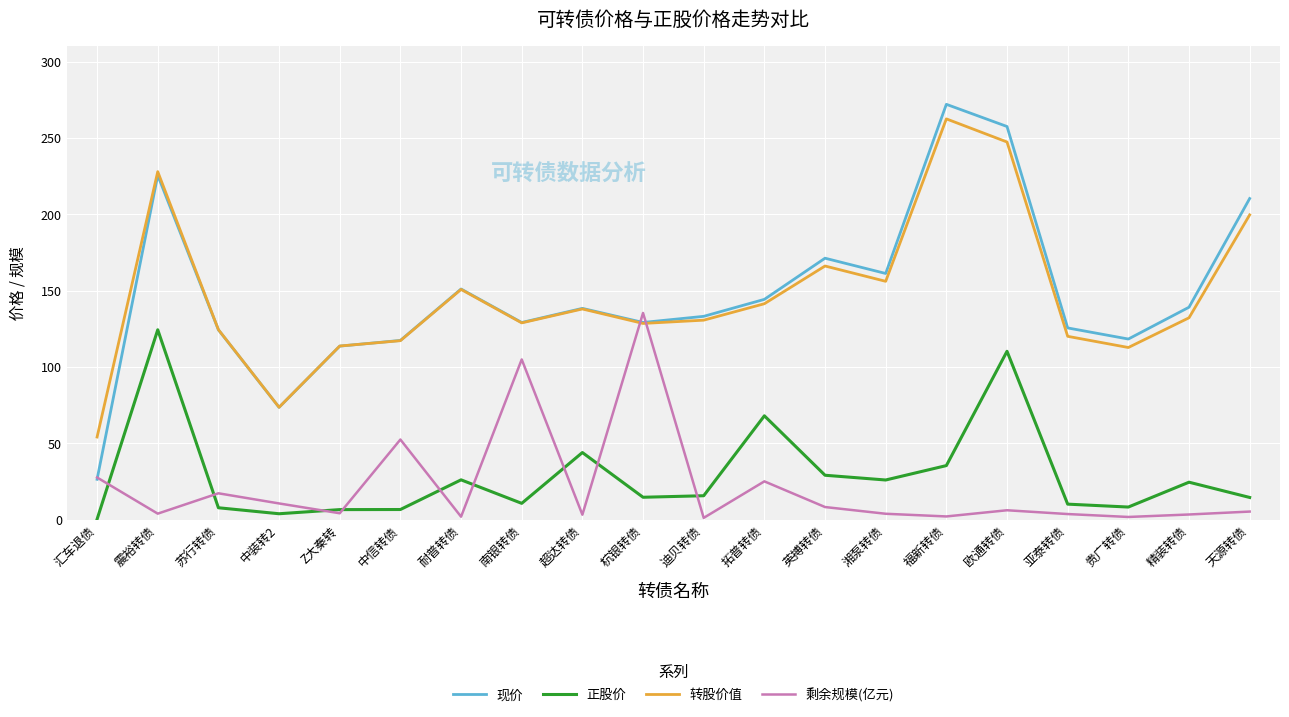

True or false: 现价 and 正股价 cross at least once.

False